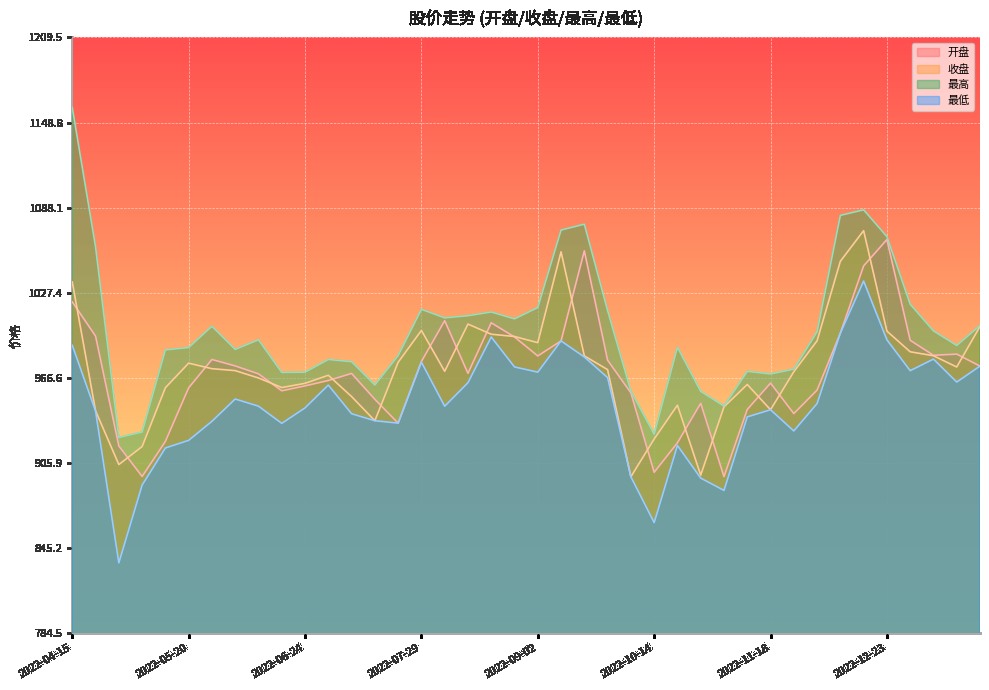

At which category does 收盘 reach its first local peak?

2022-05-20